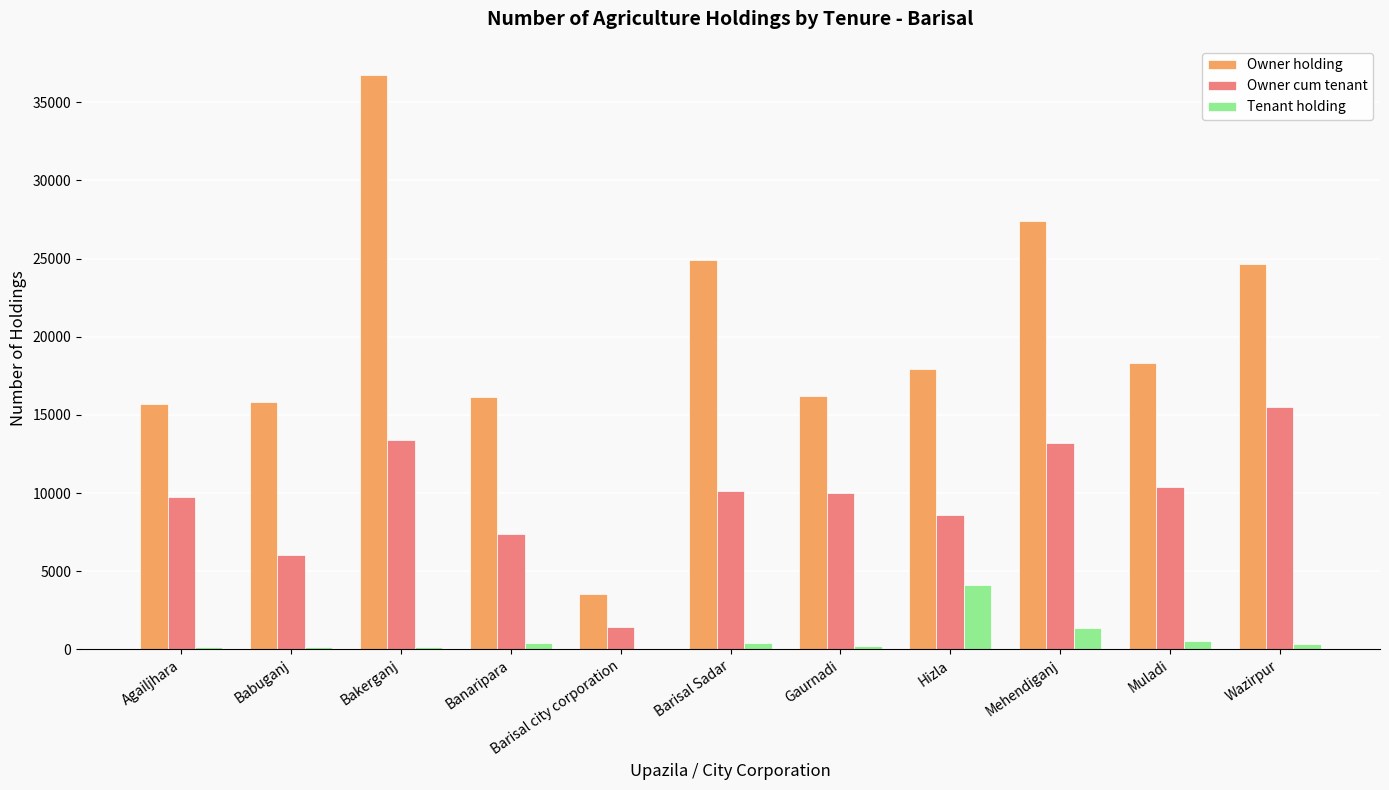

At which category does the chart reach its peak across all series?

Bakerganj